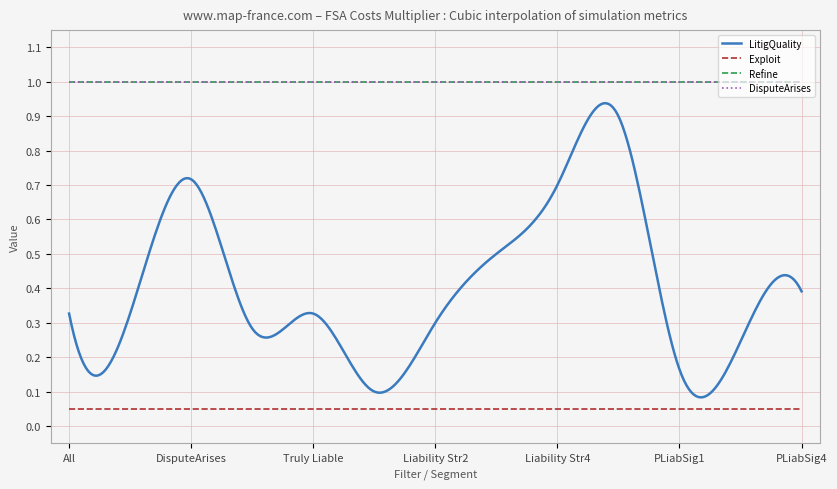

What is the highest value of the DisputeArises series?

1.0